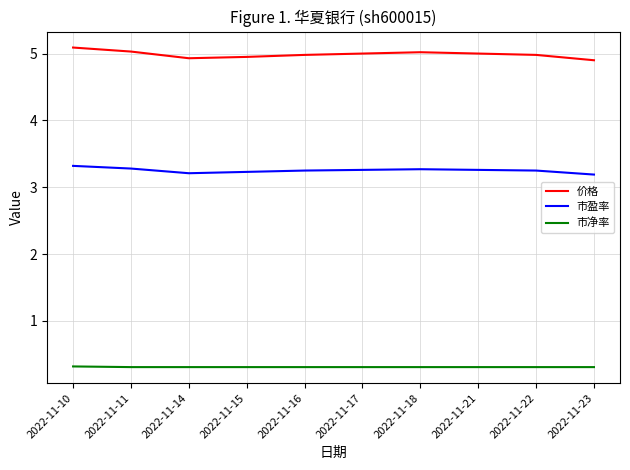

Which series has the largest total across all categories?

价格